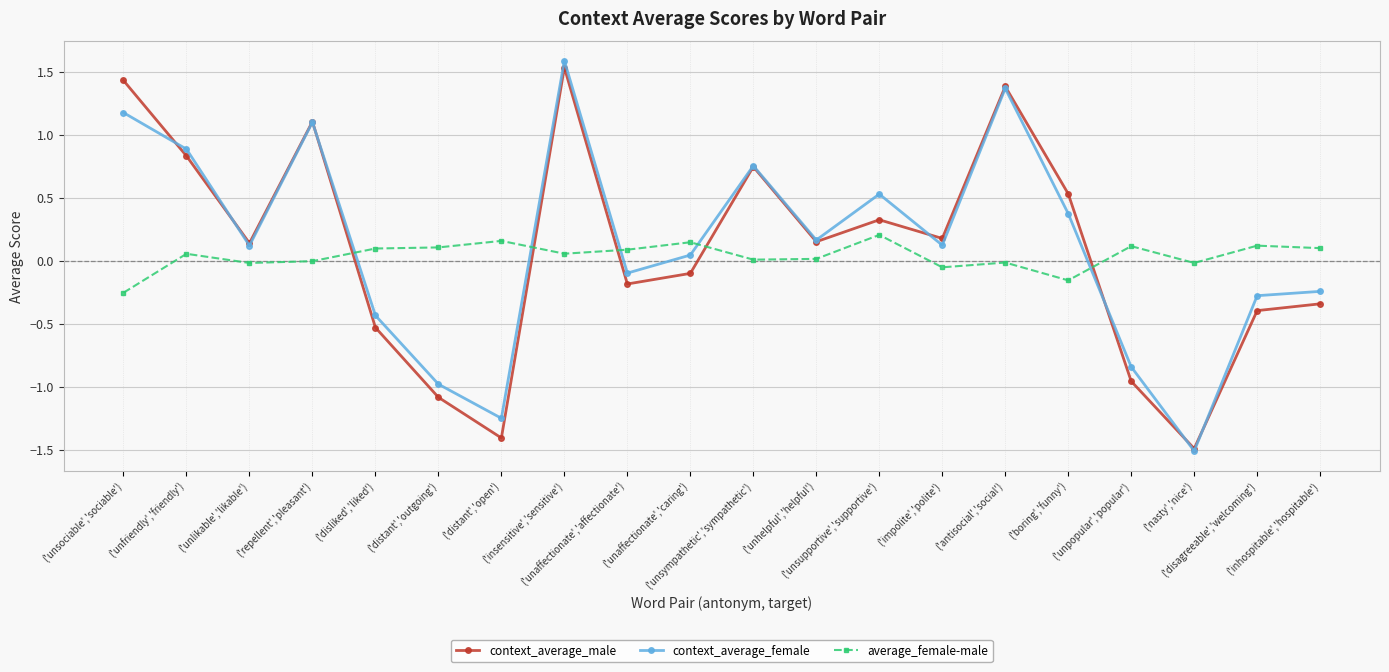

Which series has the largest total across all categories?

context_average_female